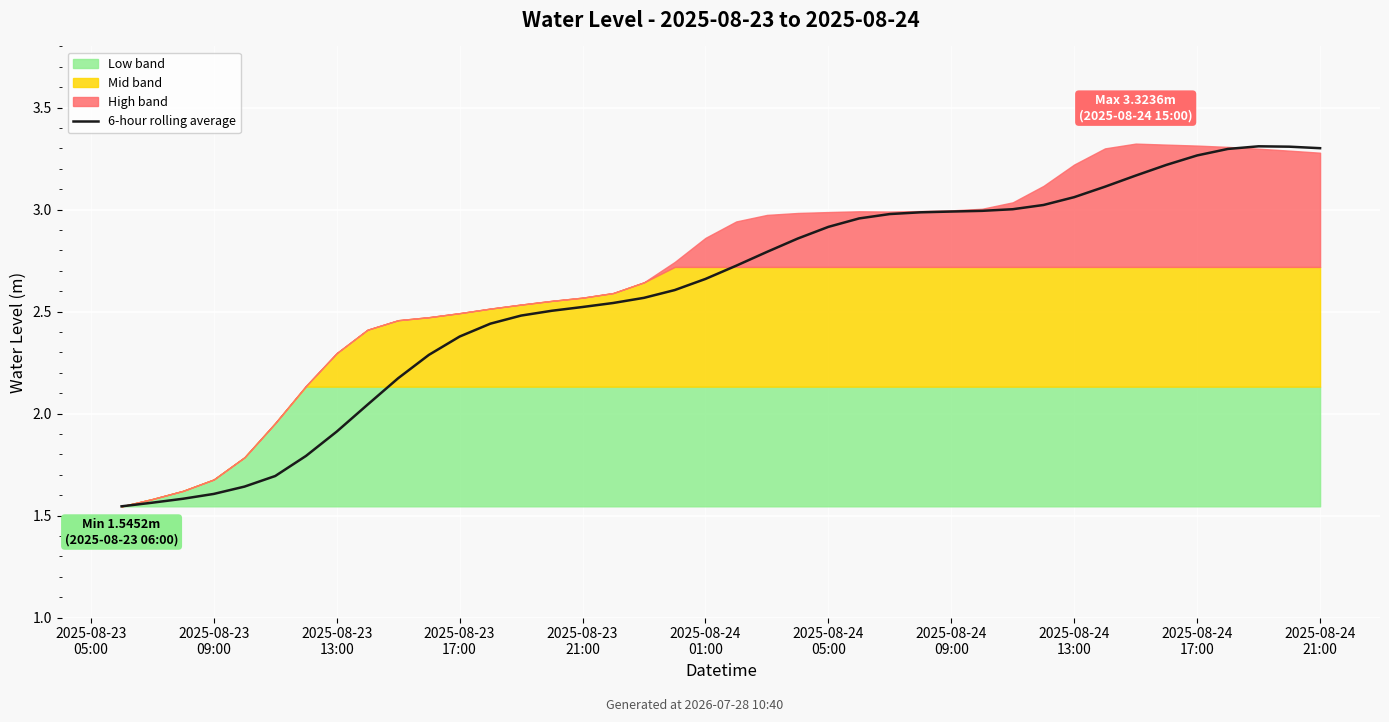

Reading left to right, what are all the values shown in this chart?

1.5	1.6	1.6	1.6	1.6	1.7	1.8	1.9	2.0	2.2	2.3	2.4	2.4	2.5	2.5	2.5	2.5	2.6	2.6	2.7	2.7	2.8	2.9	2.9	3.0	3.0	3.0	3.0	3.0	3.0	3.0	3.1	3.1	3.2	3.2	3.3	3.3	3.3	3.3	3.3